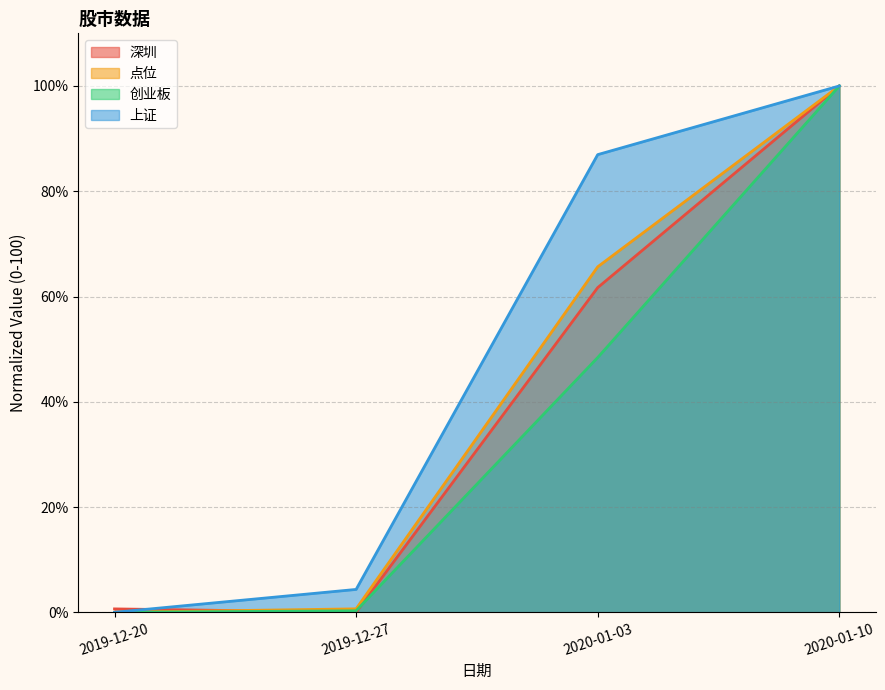

Reading left to right, what are all the values shown in this chart?

深圳: 2019-12-20=0.6	2019-12-27=0.0	2020-01-03=61.7	2020-01-10=100.0
点位: 2019-12-20=0.0	2019-12-27=0.7	2020-01-03=65.6	2020-01-10=100.0
创业板: 2019-12-20=0.0	2019-12-27=0.3	2020-01-03=48.4	2020-01-10=100.0
上证: 2019-12-20=0.0	2019-12-27=4.3	2020-01-03=87.0	2020-01-10=100.0